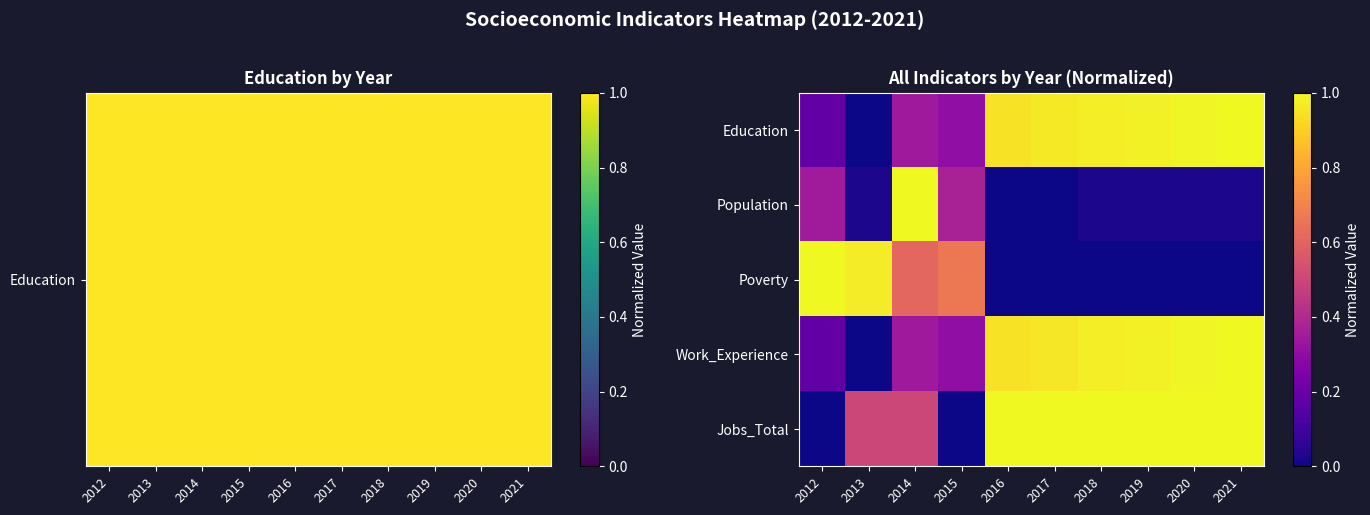

Reading left to right, what are all the values shown in this chart?

Education: 2012=0.2	2013=0.0	2014=0.3	2015=0.3	2016=0.9	2017=1.0	2018=1.0	2019=1.0	2020=1.0	2021=1.0
Population: 2012=0.3	2013=0.0	2014=1.0	2015=0.4	2016=0.0	2017=0.0	2018=0.0	2019=0.0	2020=0.0	2021=0.0
Poverty: 2012=1.0	2013=1.0	2014=0.6	2015=0.7	2016=0.0	2017=0.0	2018=0.0	2019=0.0	2020=0.0	2021=0.0
Work_Experience: 2012=0.2	2013=0.0	2014=0.3	2015=0.3	2016=0.9	2017=1.0	2018=1.0	2019=1.0	2020=1.0	2021=1.0
Jobs_Total: 2012=0.0	2013=0.5	2014=0.5	2015=0.0	2016=1.0	2017=1.0	2018=1.0	2019=1.0	2020=1.0	2021=1.0